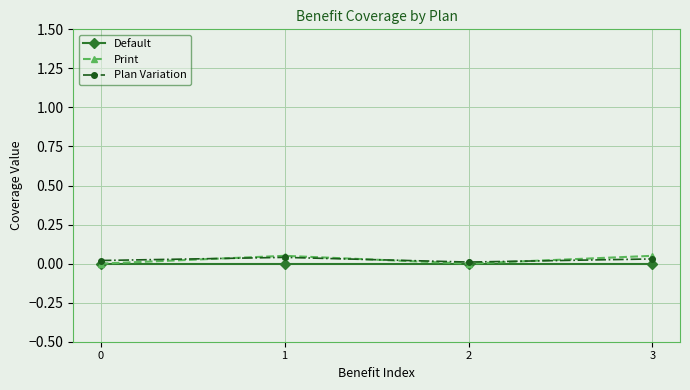

The Plan Variation series shows 0.0 at 2. True or false?

True